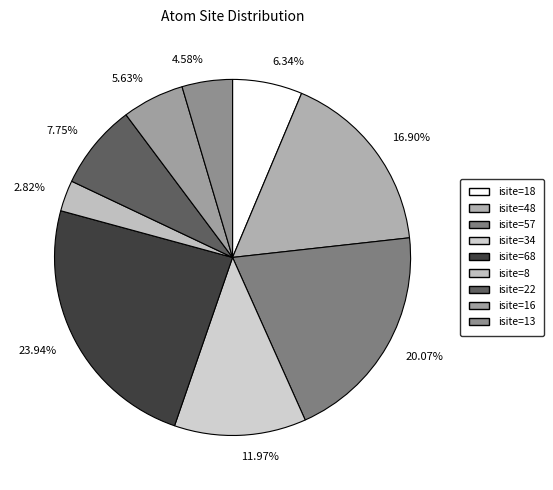

Do 6.34% and 2.82% together represent more than half of the pie?

No